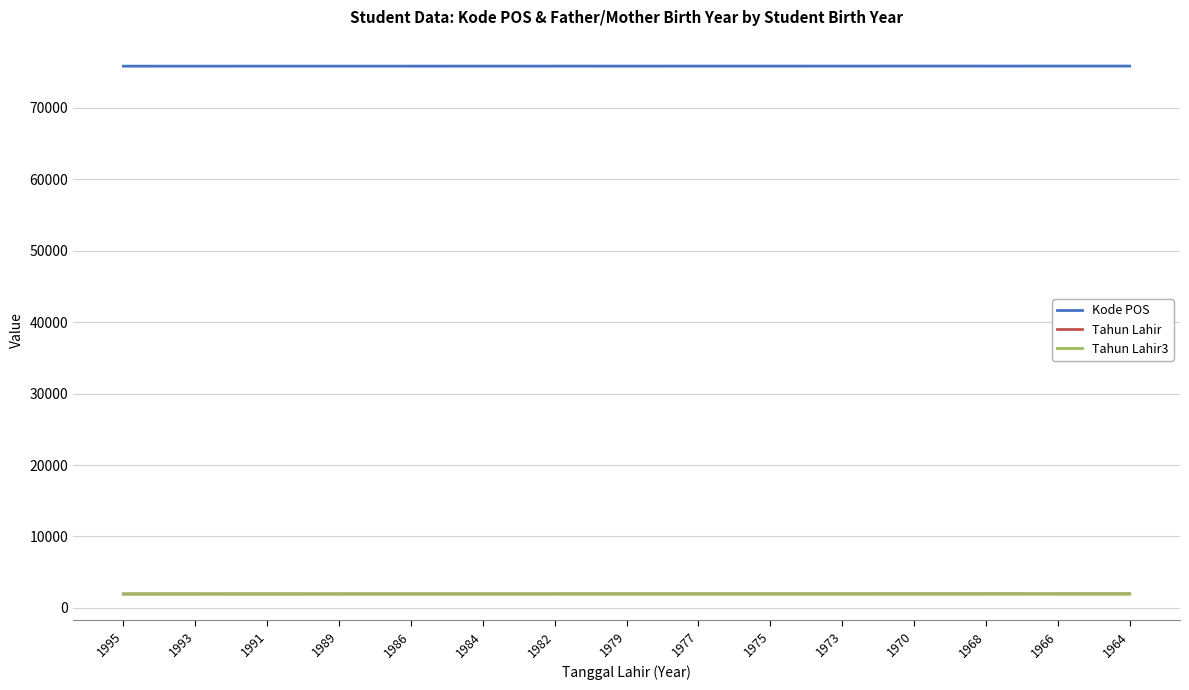

True or false: Tahun Lahir3 and Tahun Lahir cross at least once.

False